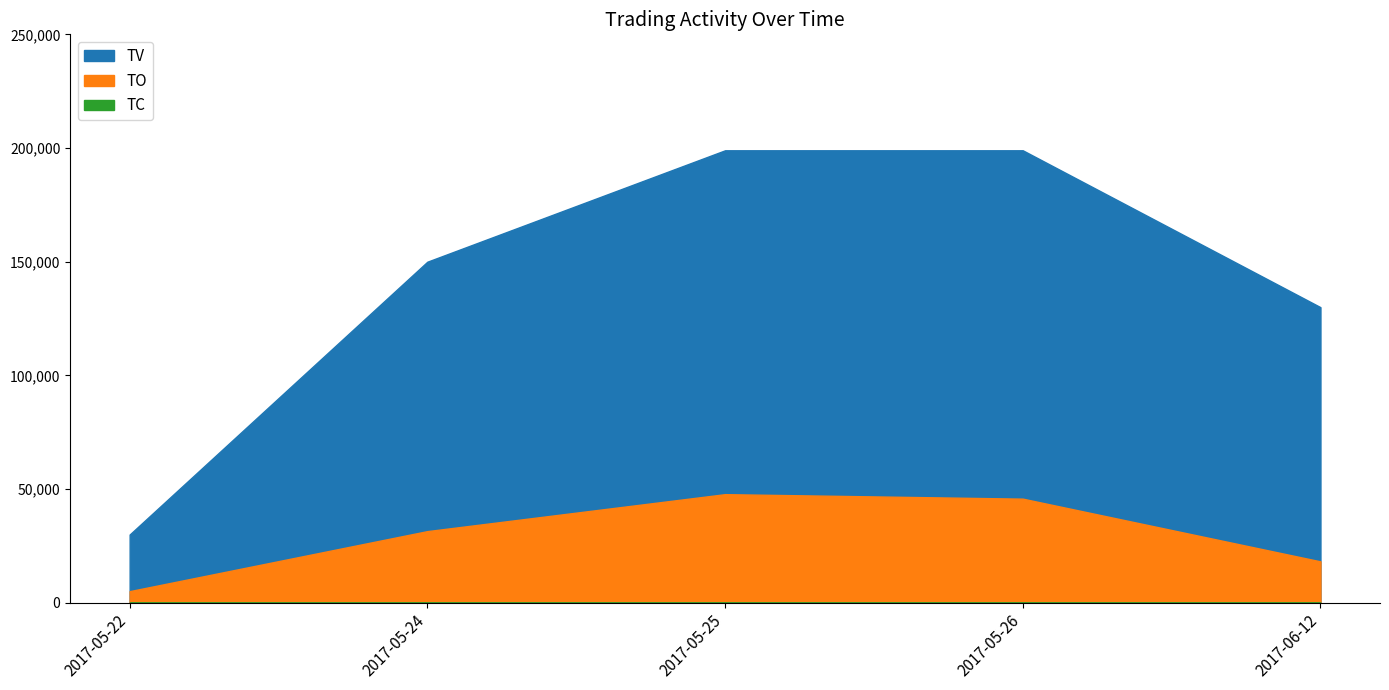

Between 2017-05-22 and 2017-05-26, which series saw the biggest shift?

TV